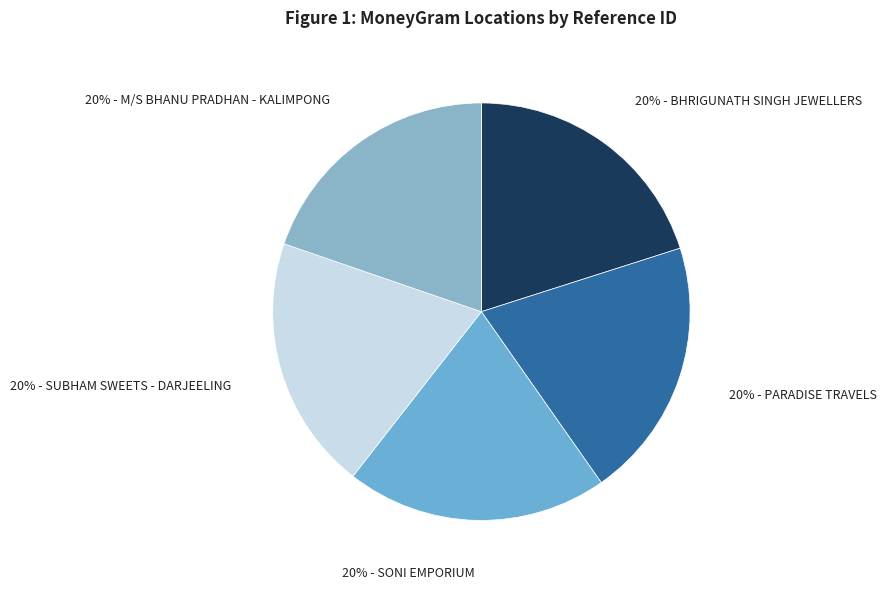

Count the number of slices in the pie.

5